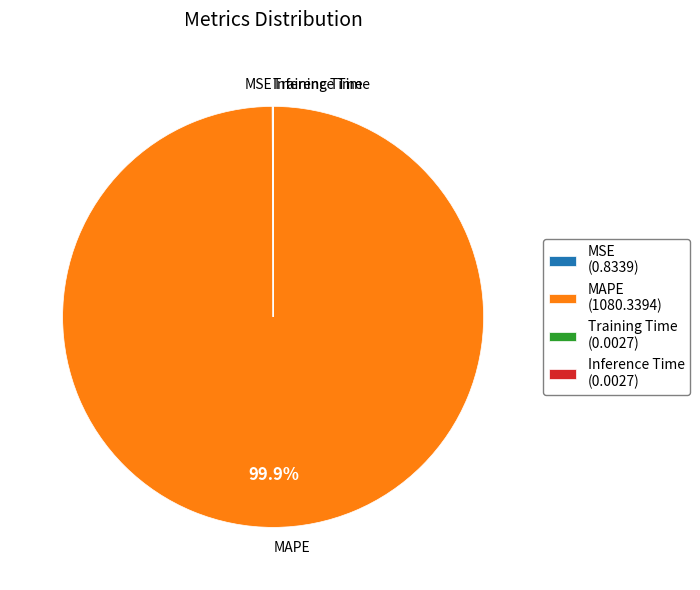

Does any single category account for the majority?

Yes